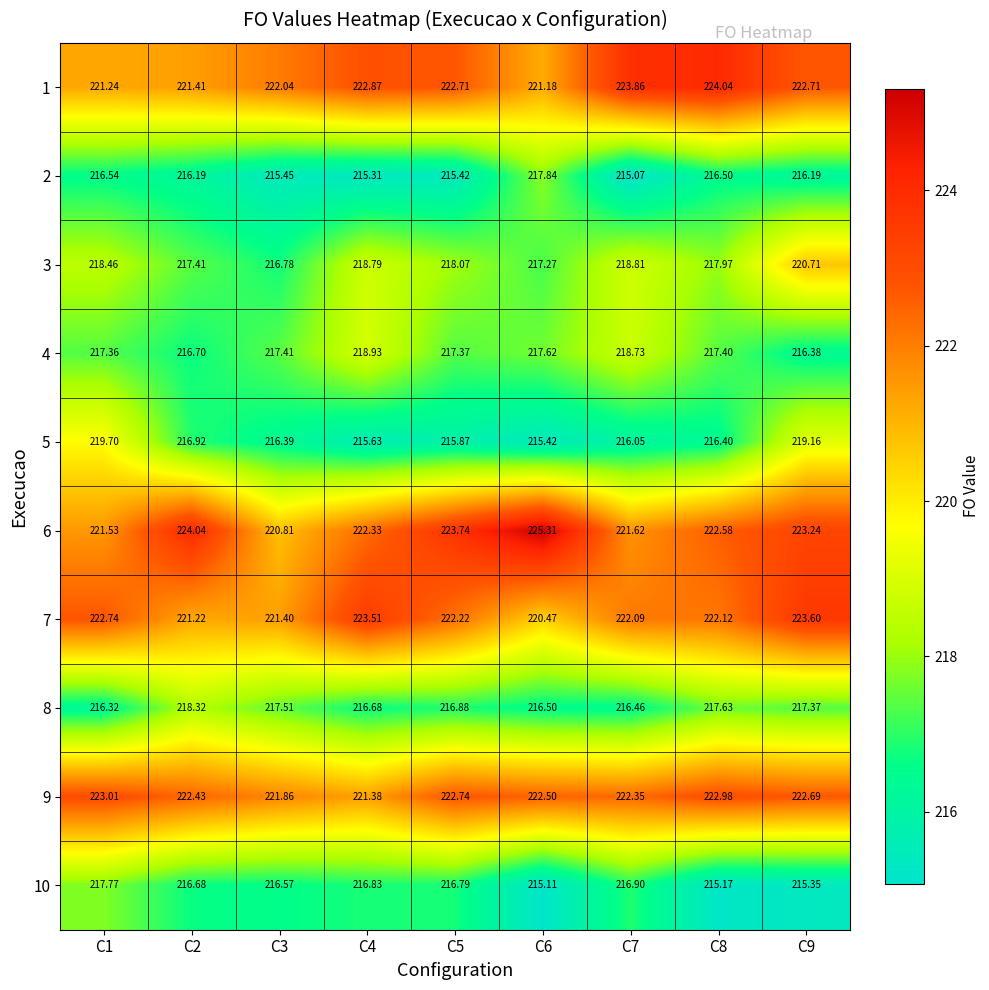

List the series in order of their peak value, lowest first.

10, 2, 8, 4, 5, 3, 9, 7, 1, 6